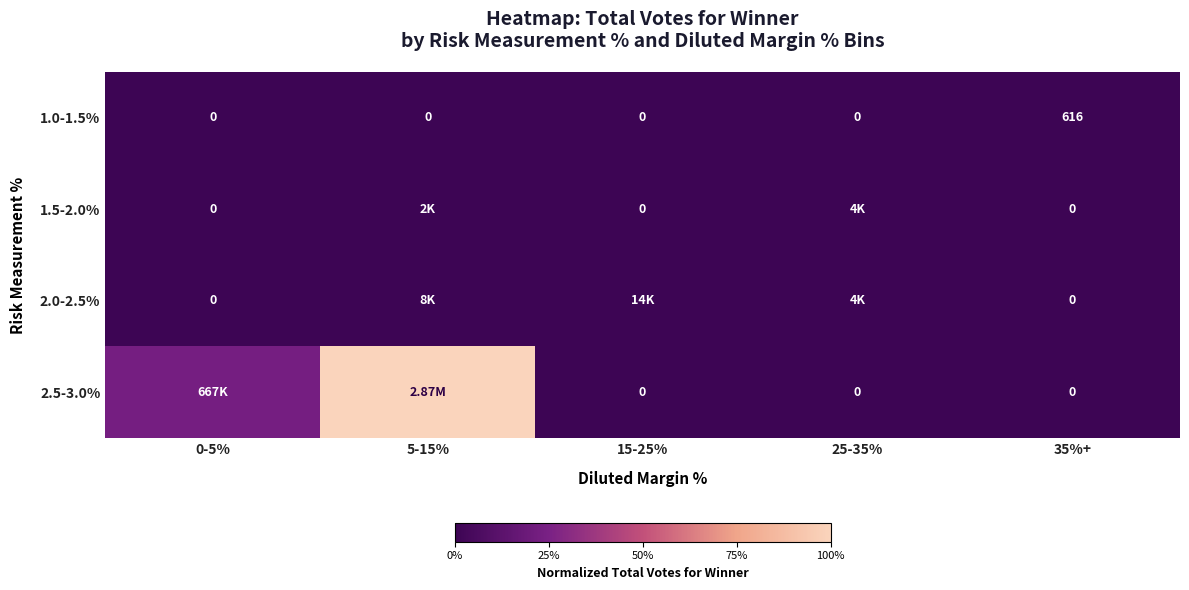

At how many categories does at least one series exceed 0?

5